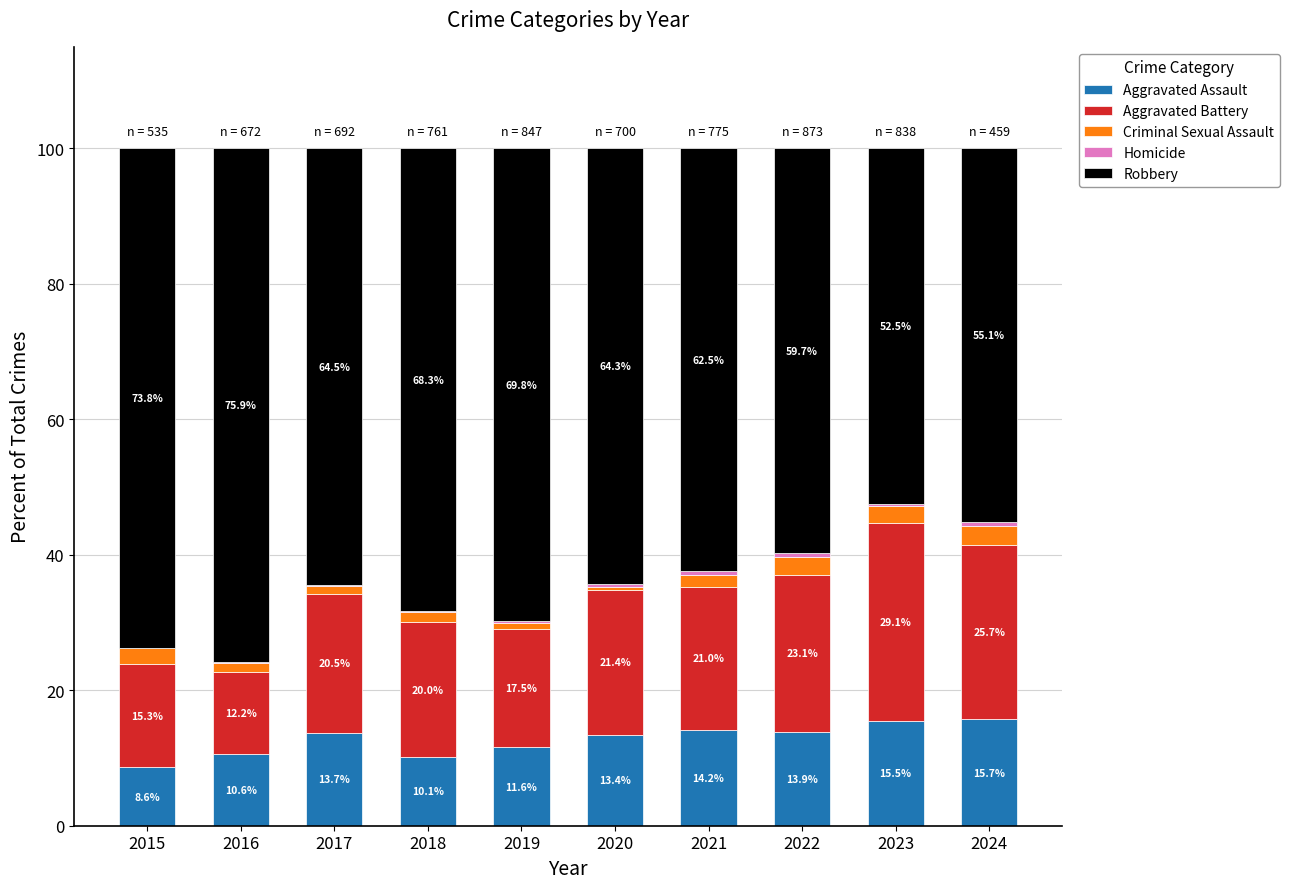

What is the sum of all Aggravated Assault values?

127.3